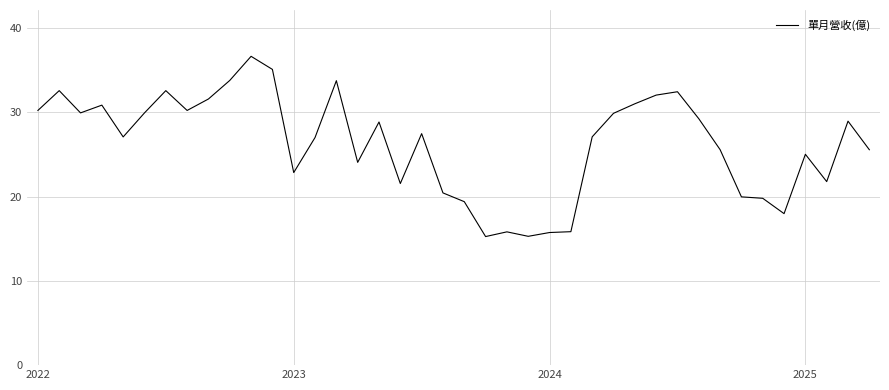

What is the difference between the maximum and minimum values?

21.4